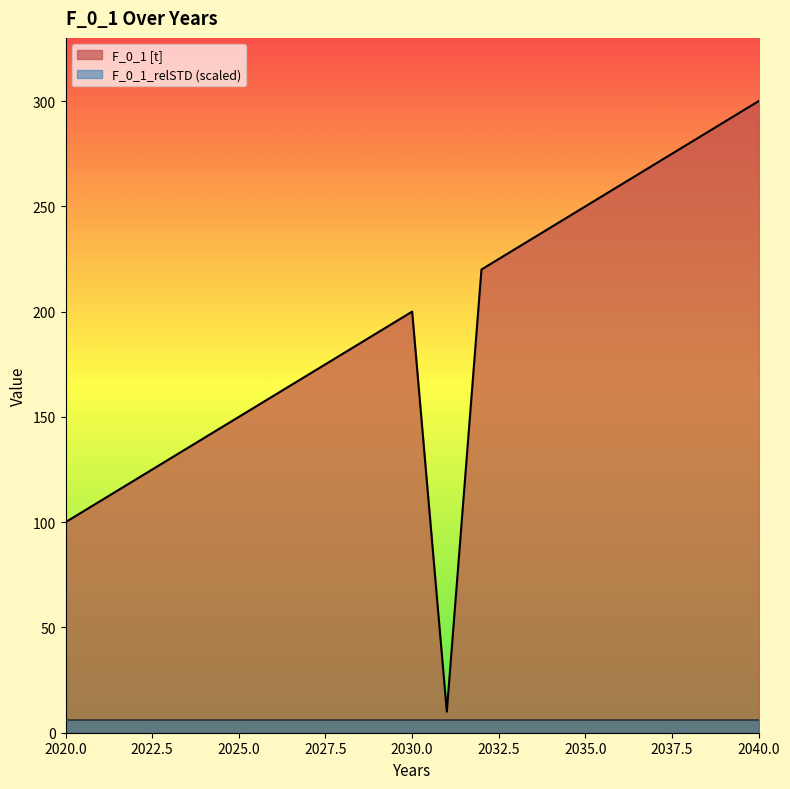

What is the greatest value displayed?

300